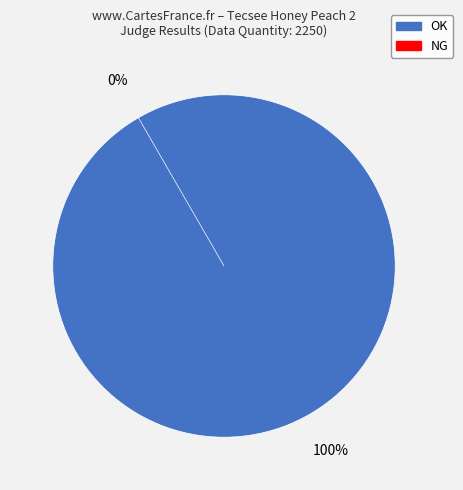

Does NG represent more than half of the total?

No